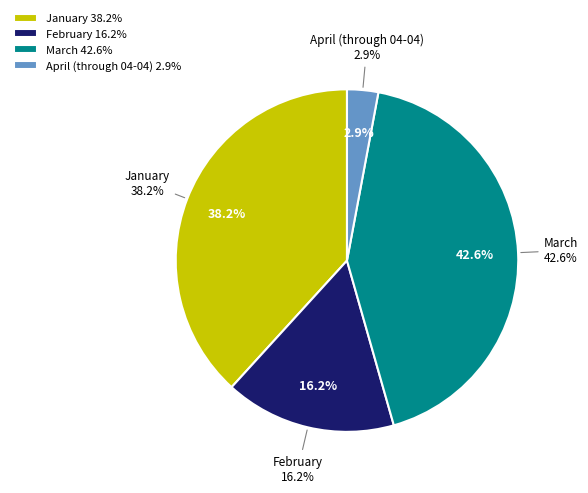

Which category has the smallest portion of the pie?

April (through 04-04)